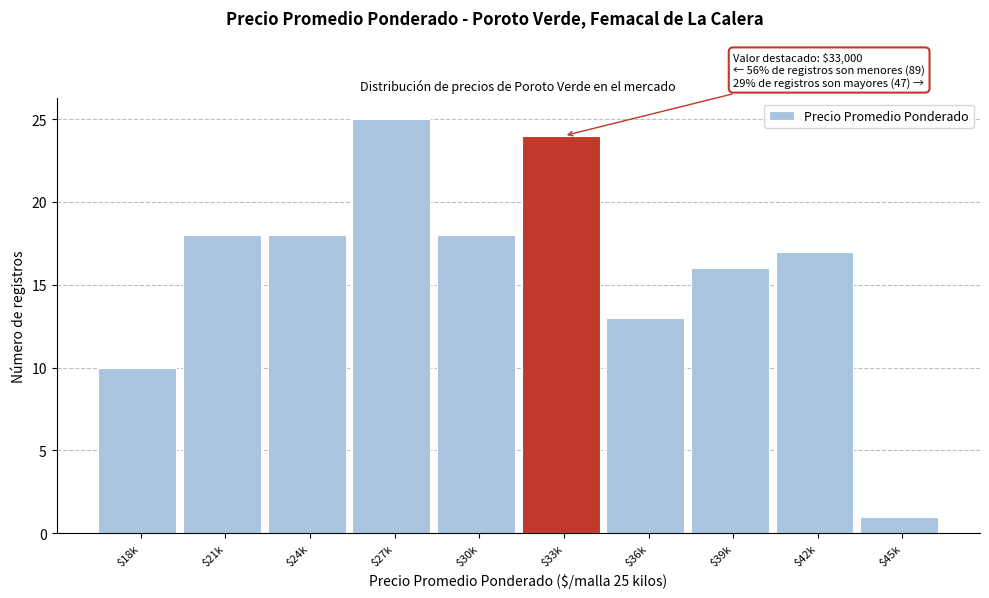

Reading right to left, what are all the values shown in this chart?

1	17	16	13	24	18	25	18	18	10